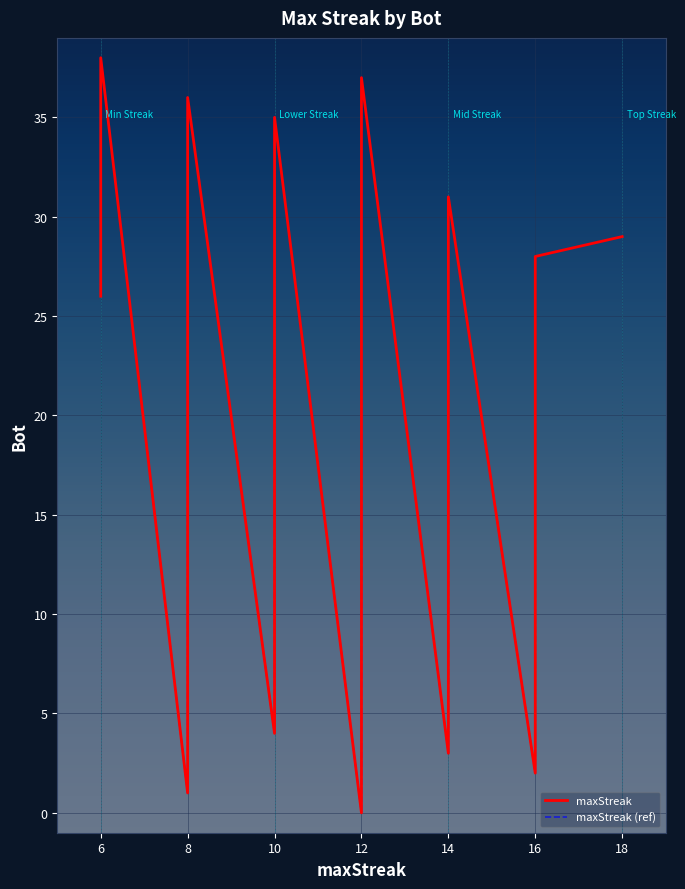

Between 12 and 10, which series saw the biggest shift?

maxStreak